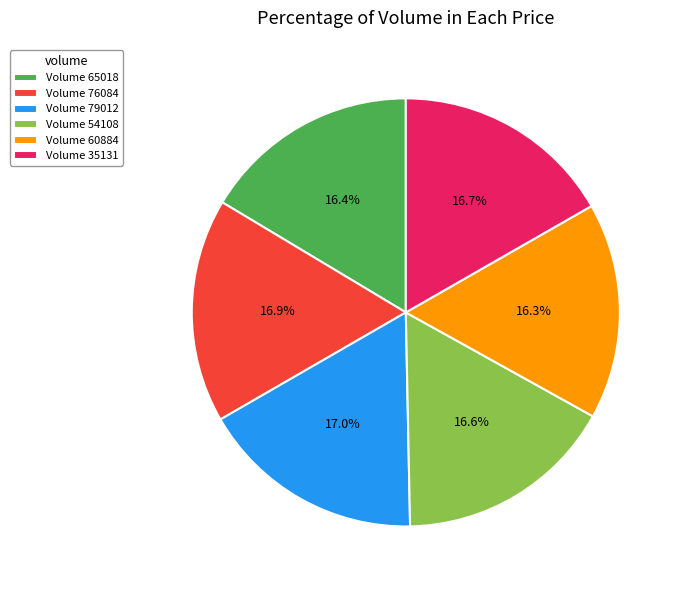

What is the ratio of the value at Volume 60884 to the value at Volume 76084?

1.0